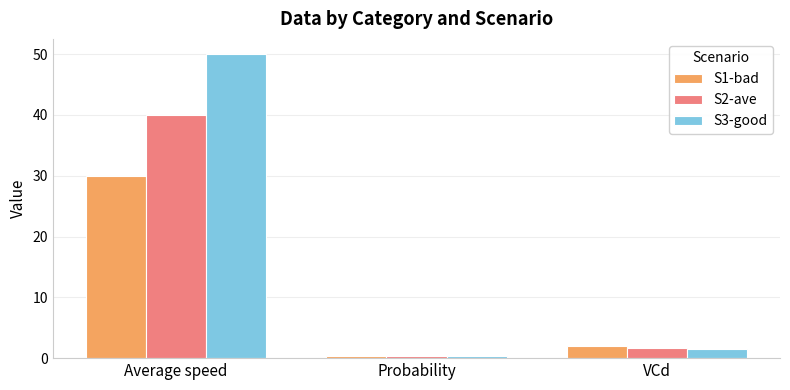

At which category is the sum across all series the highest?

Average speed